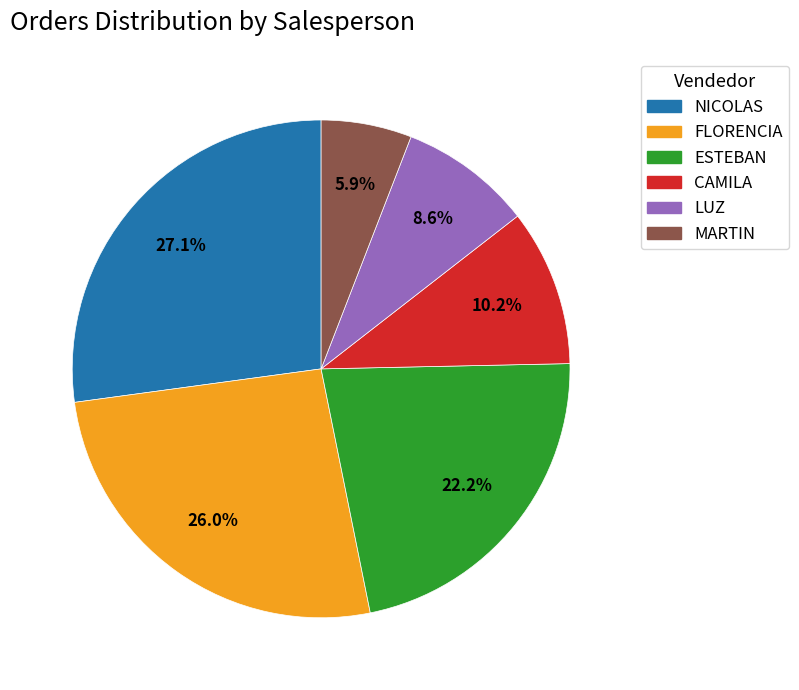

How many segments does this pie chart have?

6